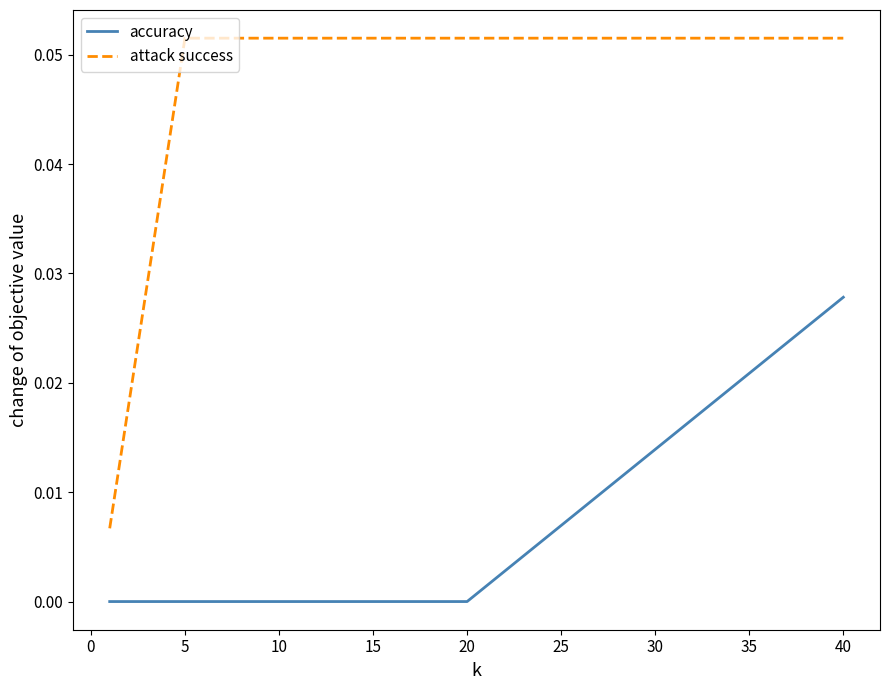

Rank the series by their maximum value, from lowest to highest.

accuracy, attack success